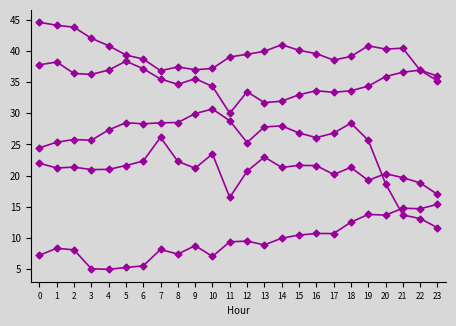

Is this an area chart (filled region under the line)?

No